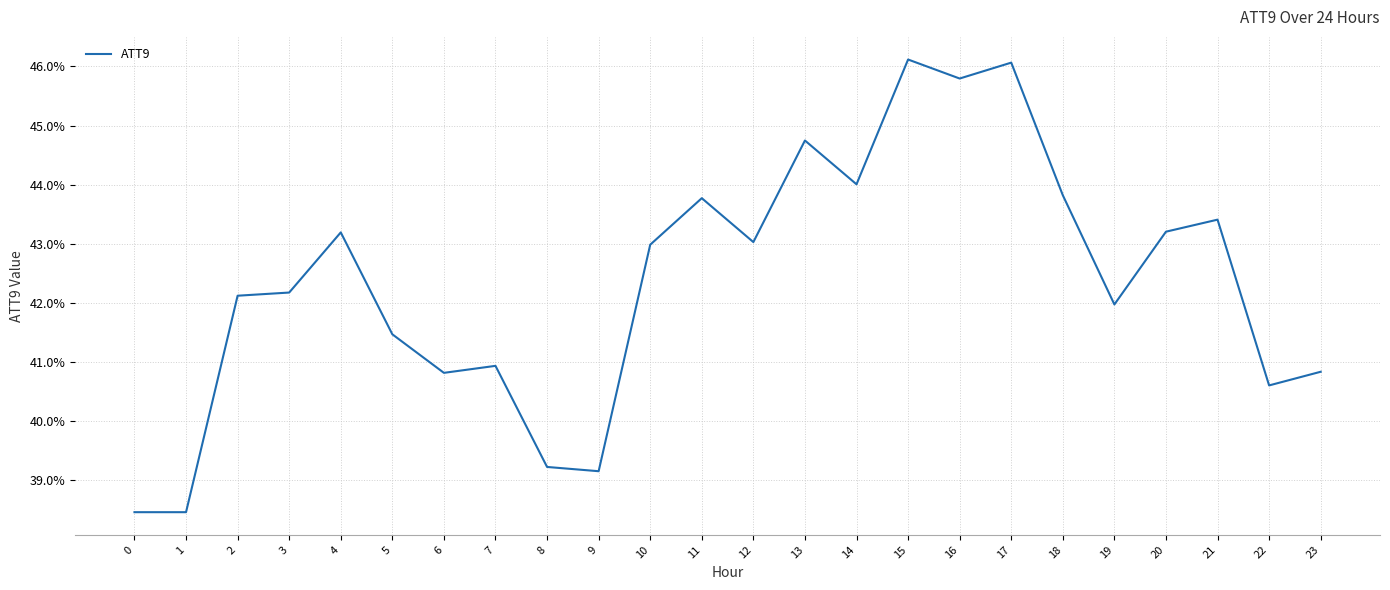

The value at 17 is 25.6. True or false?

False